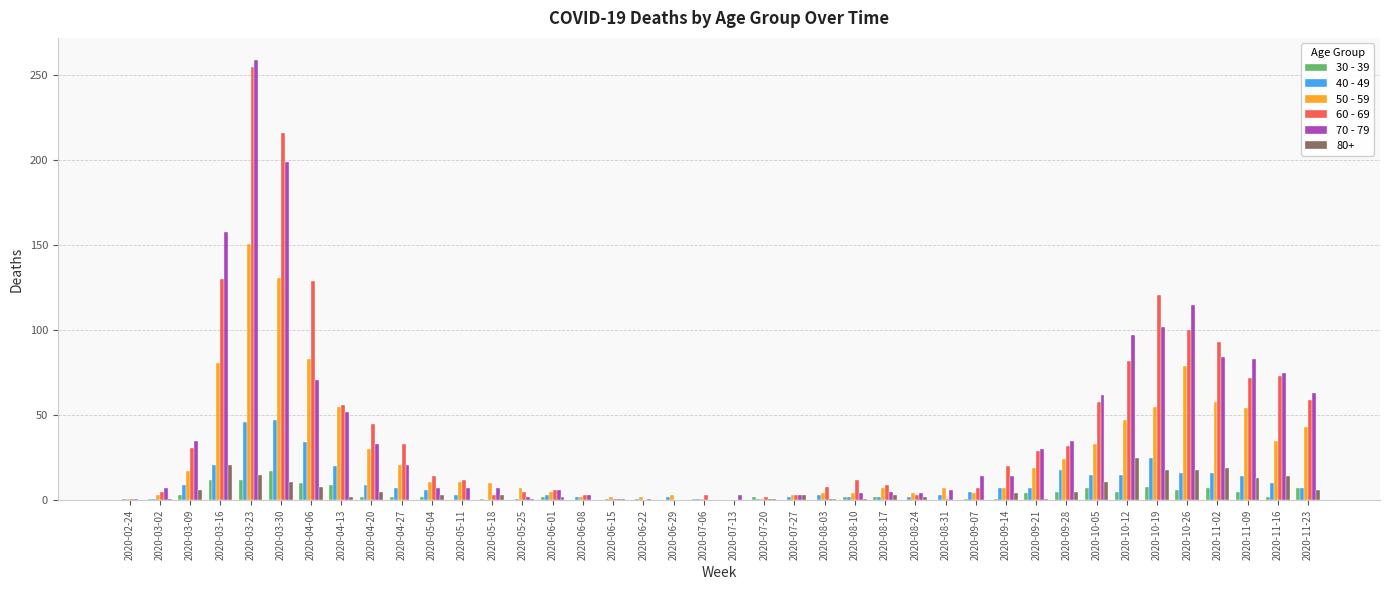

Count the number of categories in the chart.

40